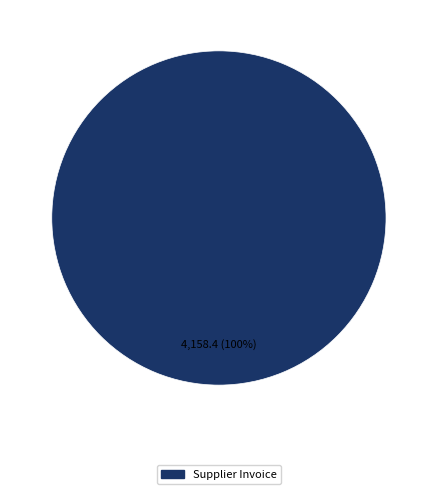

How many segments does this pie chart have?

1